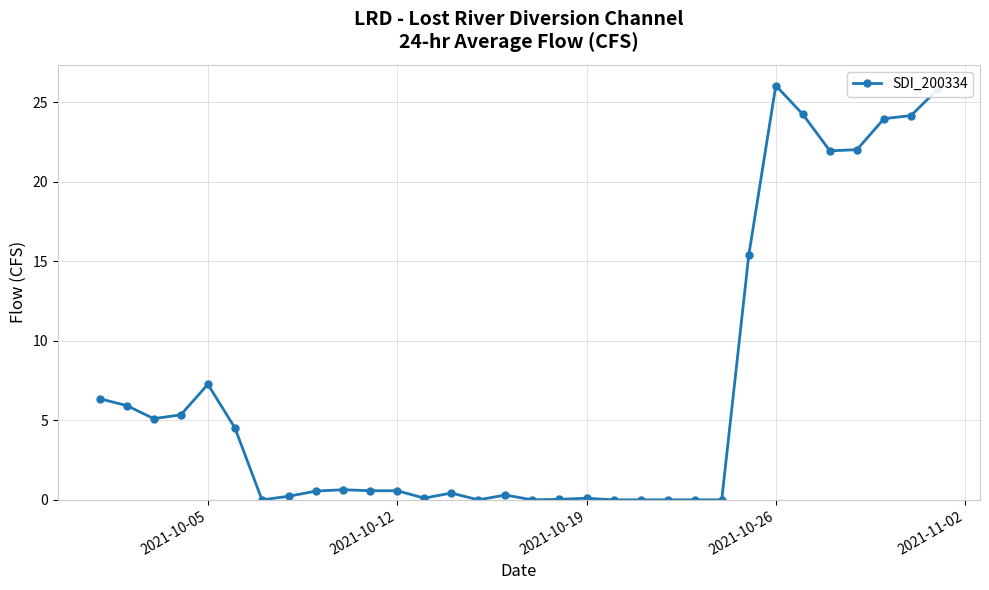

True or false: the data has more than 0 interior local peaks.

True